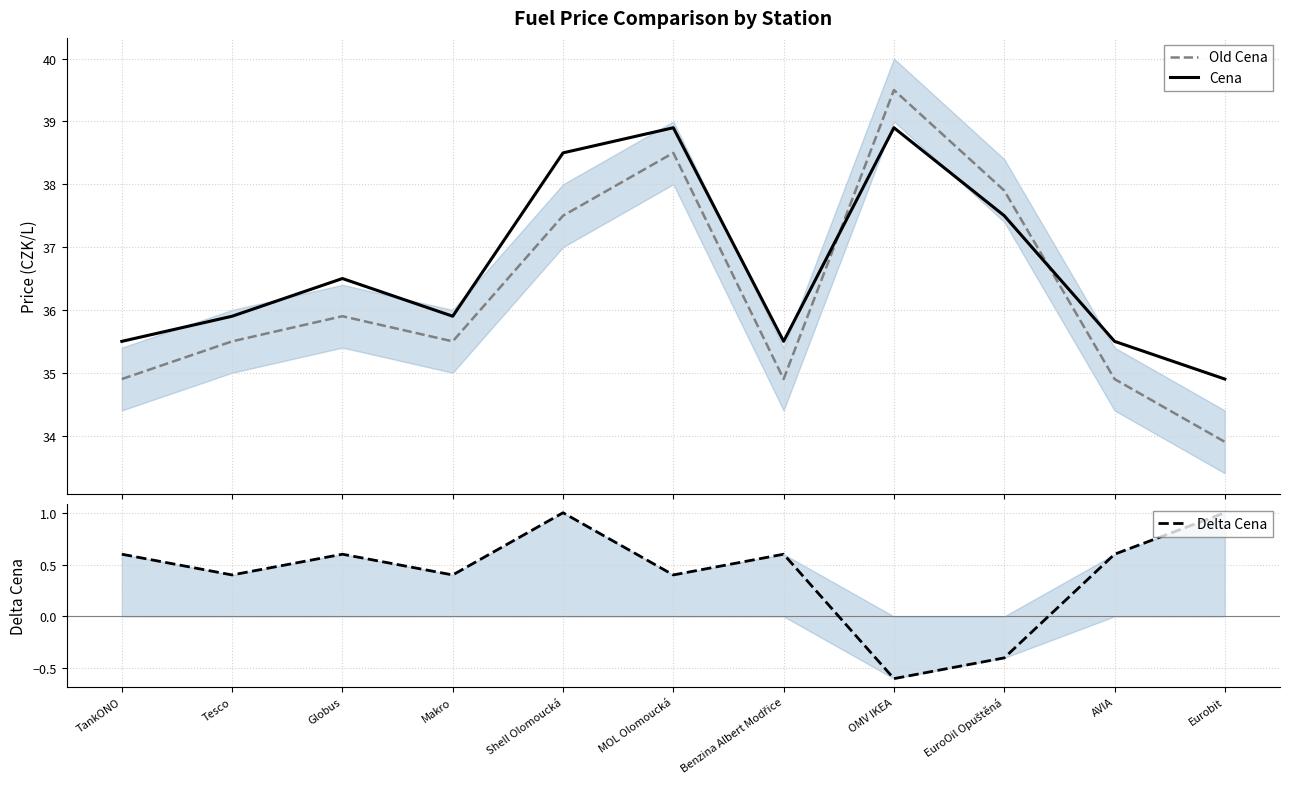

Reading right to left, transcribe all the data shown in this chart.

Old Cena: 33.9	34.9	37.9	39.5	34.9	38.5	37.5	35.5	35.9	35.5	34.9
Cena: 34.9	35.5	37.5	38.9	35.5	38.9	38.5	35.9	36.5	35.9	35.5
Delta Cena: 1.0	0.6	-0.4	-0.6	0.6	0.4	1.0	0.4	0.6	0.4	0.6